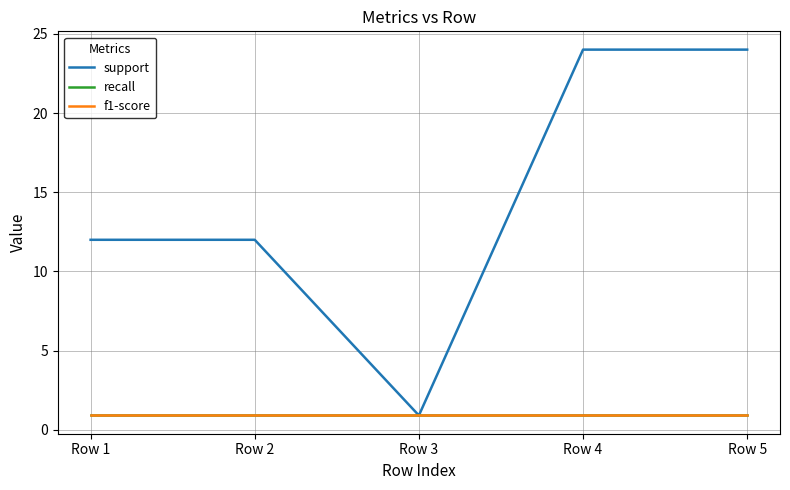

At which category is the sum across all series the highest?

Row 4